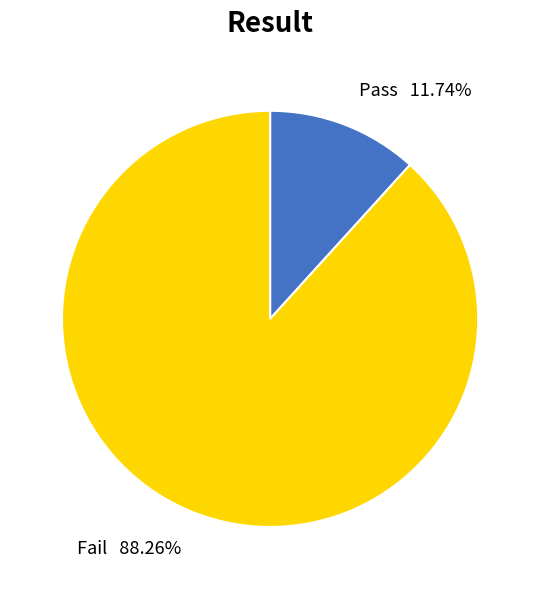

What is the total percentage of Pass and Fail?

100.0%